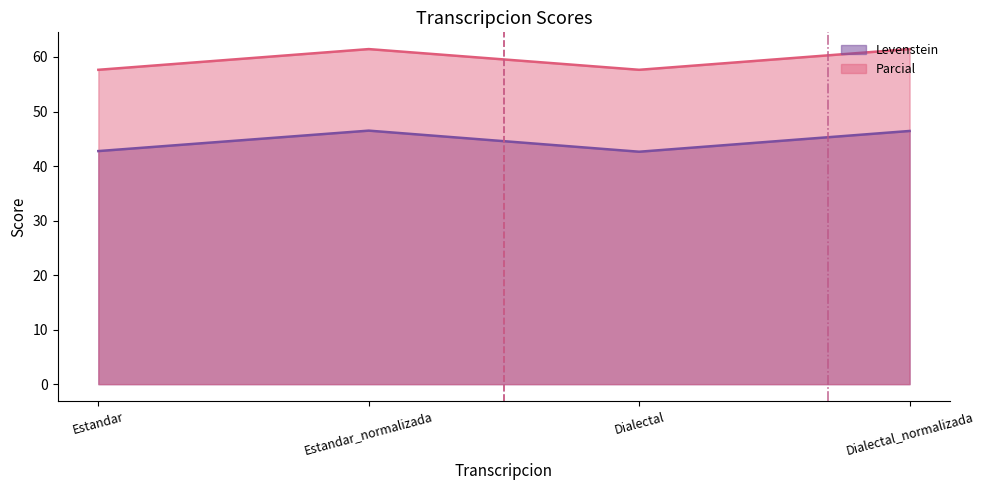

How many values in the Levenstein series exceed 46?

2